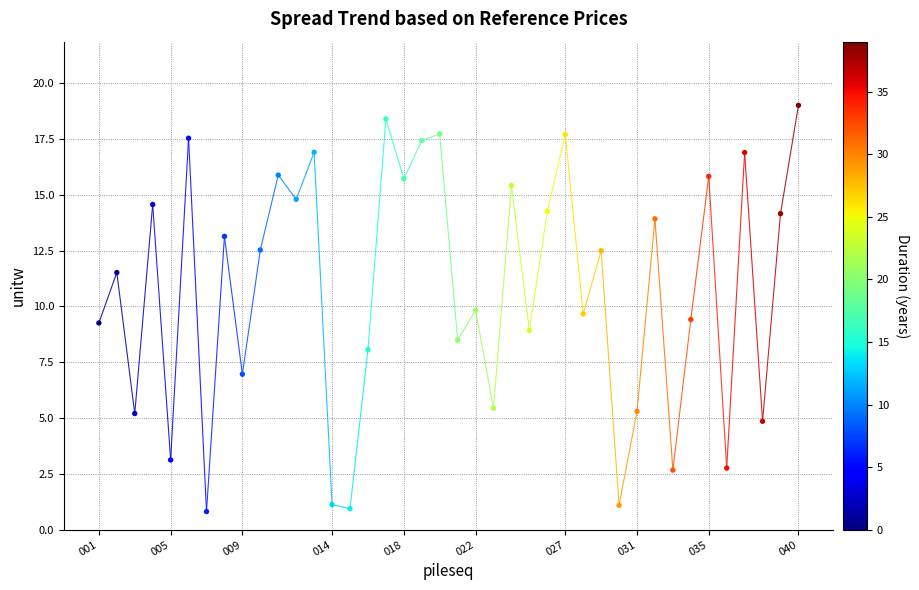

What is the range of Y values (max minus min)?

18.2